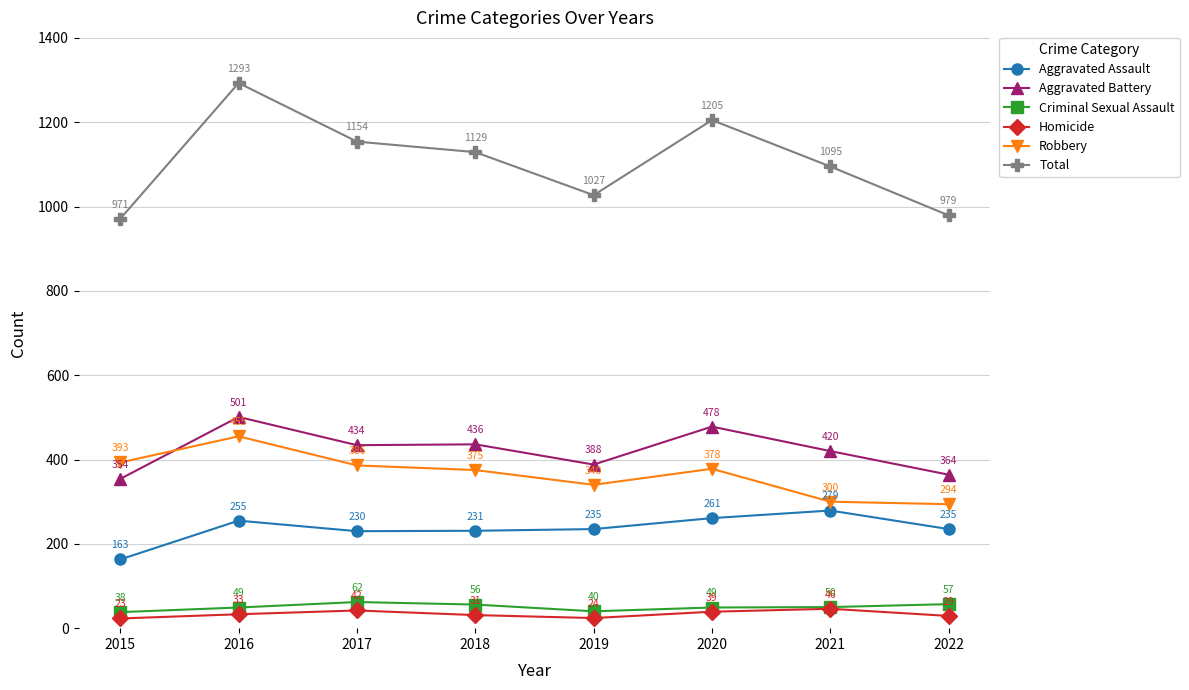

What is the minimum value shown in the chart?

23